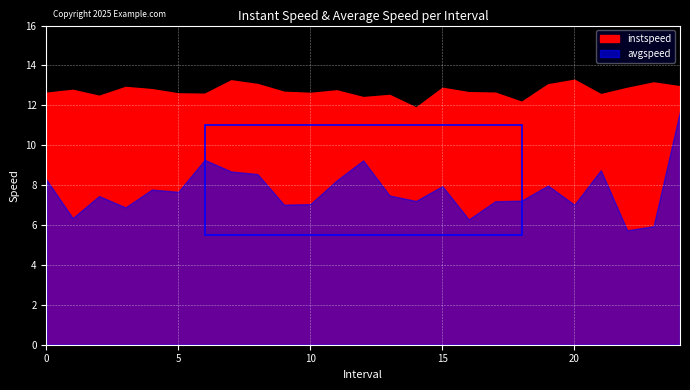

Reading left to right, list all the values displayed in this chart.

instspeed: 12.6	12.8	12.5	12.9	12.8	12.6	12.6	13.3	13.1	12.7	12.6	12.8	12.4	12.5	11.9	12.9	12.7	12.6	12.2	13.1	13.3	12.6	12.9	13.1	13.0
avgspeed: 8.3	6.3	7.5	6.9	7.8	7.7	9.3	8.7	8.6	7.0	7.0	8.2	9.2	7.5	7.2	7.9	6.3	7.2	7.2	8.0	7.0	8.7	5.7	5.9	11.7